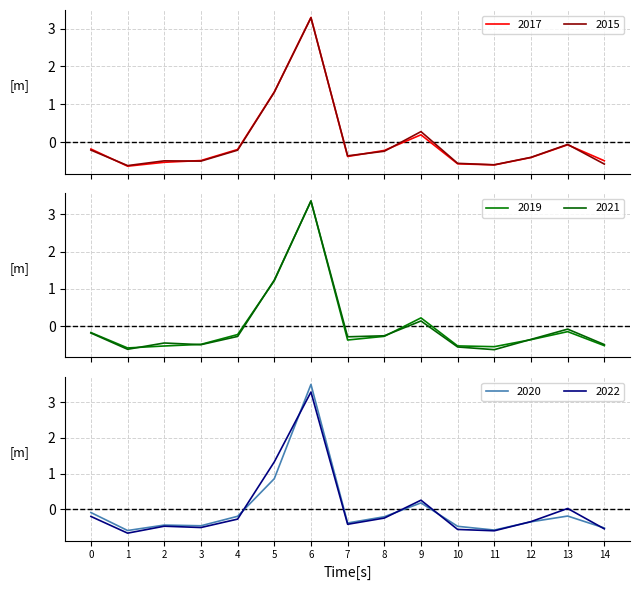

What is the maximum value for 2015?

3.3